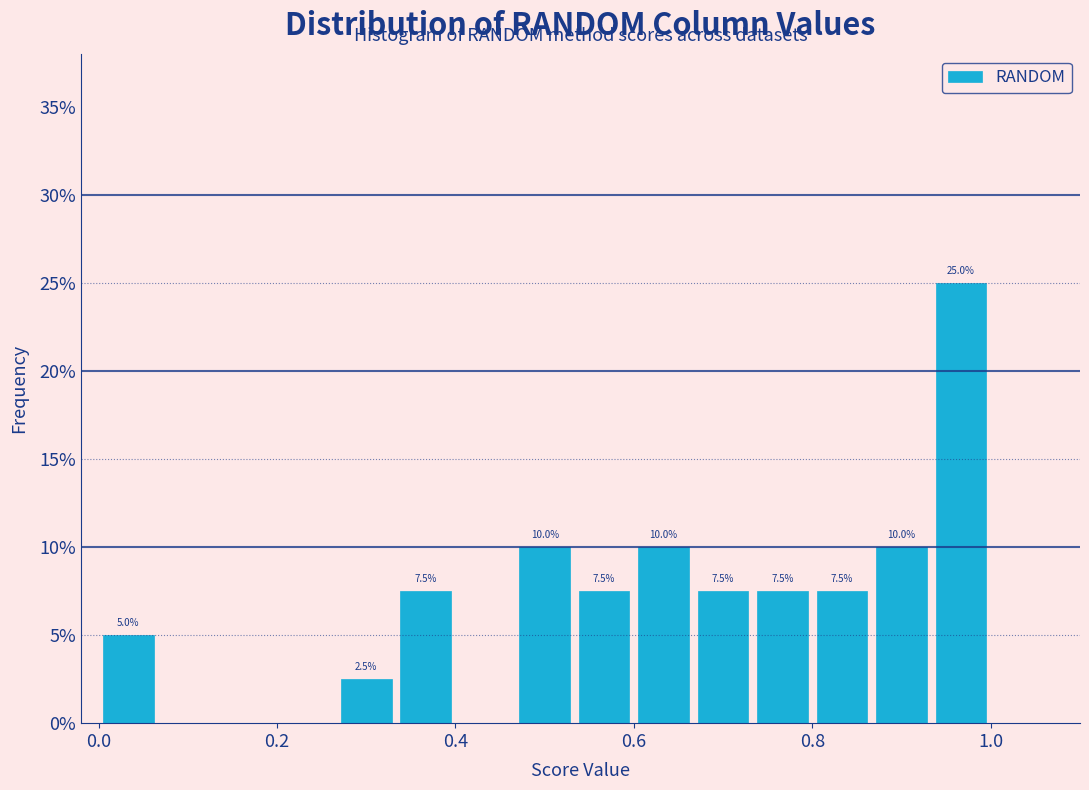

Around what value on the x-axis is the tallest bar? Give the approximate position of its centre, as read against the axis.

0.96